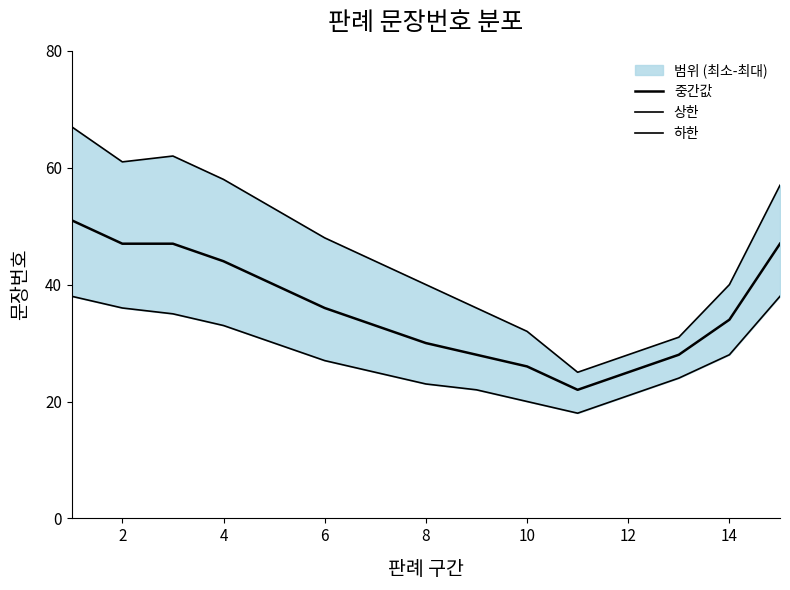

True or false: 중간값 has more than 0 interior local peaks.

False